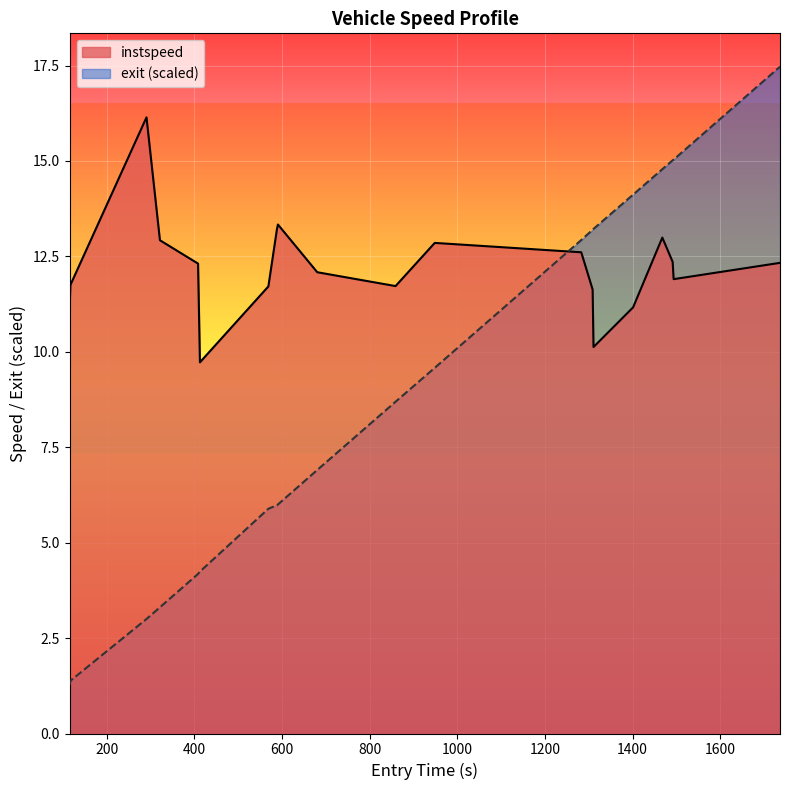

How many interior local peaks does the instspeed series have?

4